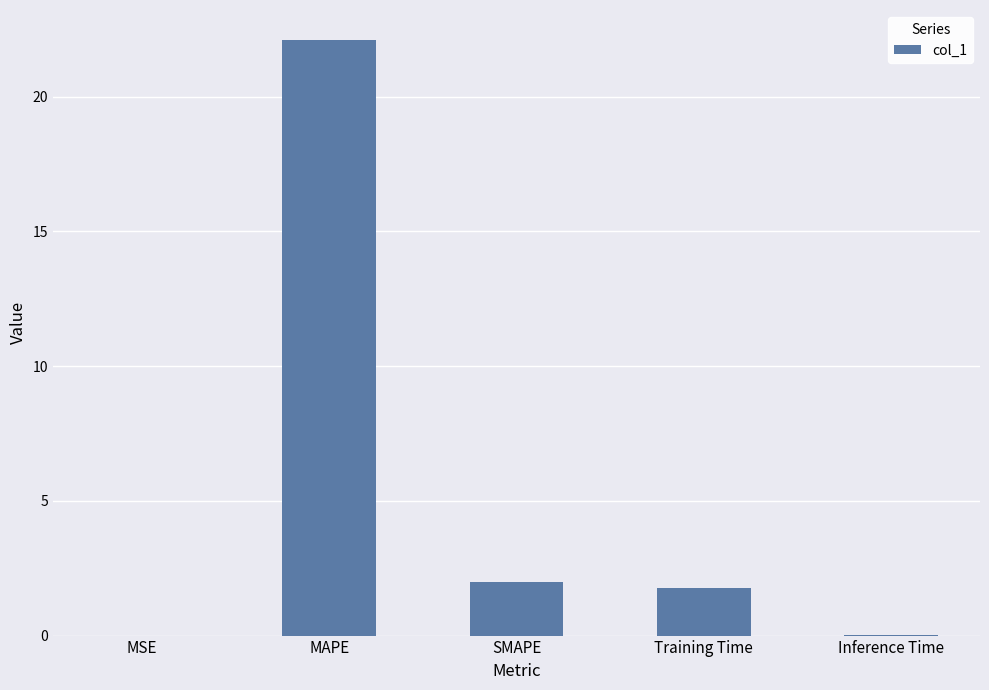

At which label is the value closest to 11?

SMAPE